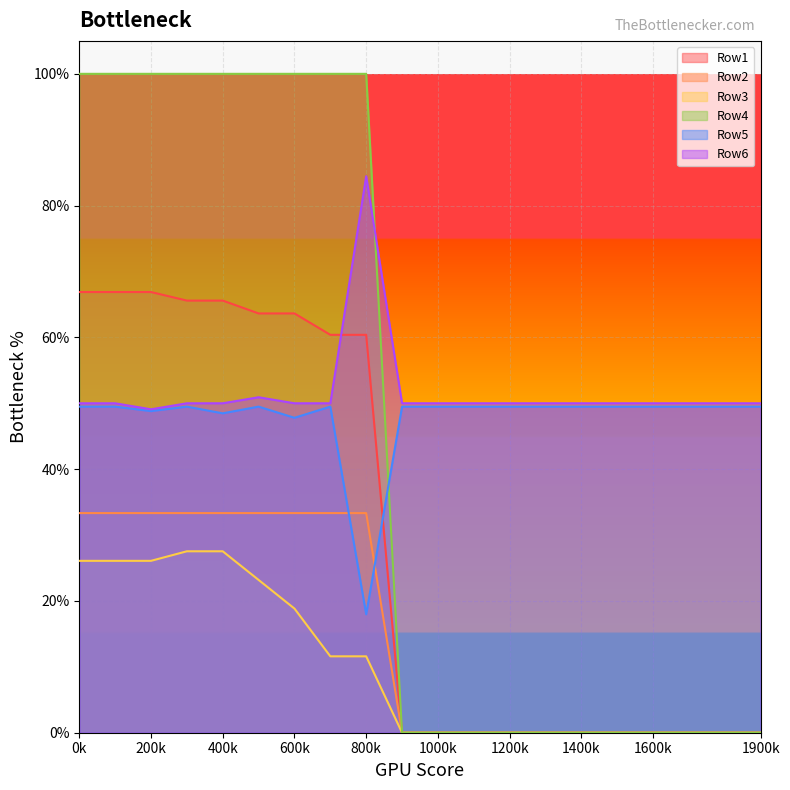

How many positive values does the Row2 series have?

9